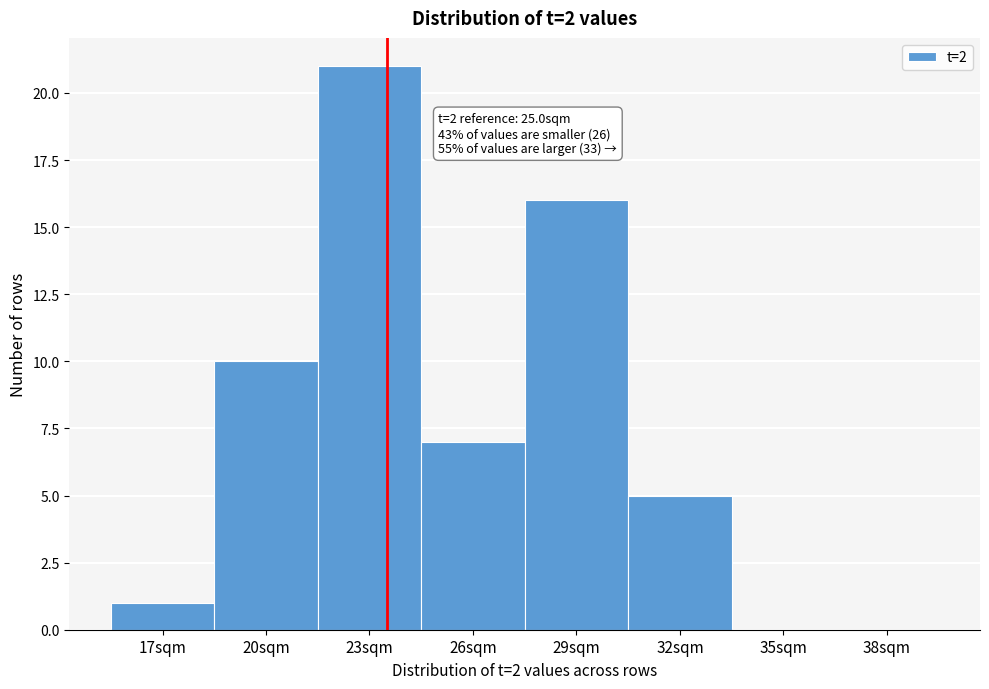

Reading left to right, transcribe all the data shown in this chart.

17sqm=1	20sqm=10	23sqm=21	26sqm=7	29sqm=16	32sqm=5	35sqm=0	38sqm=0